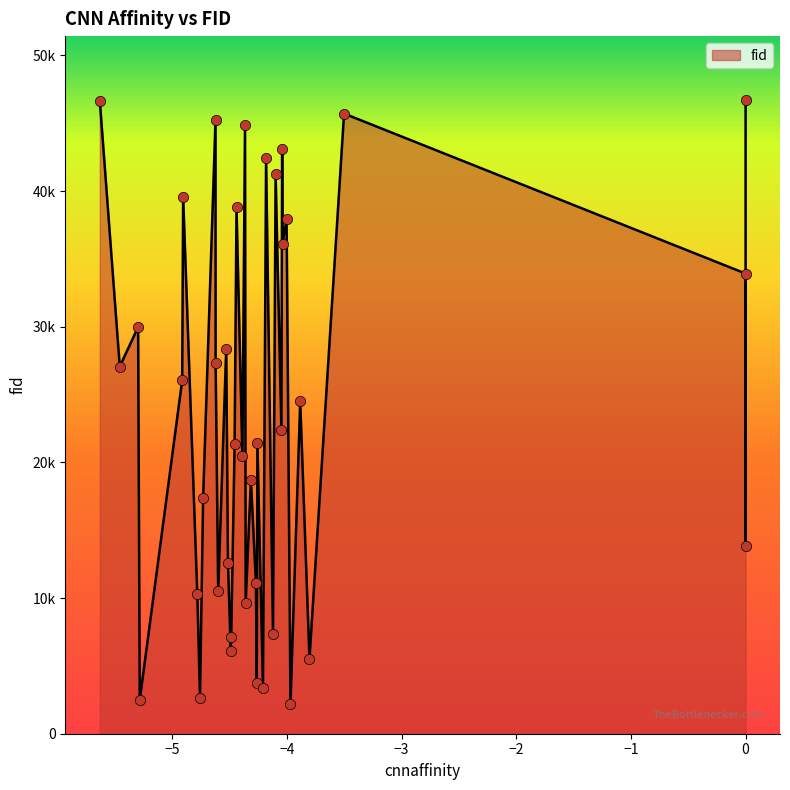

Between 12 and 7, which is larger?

12